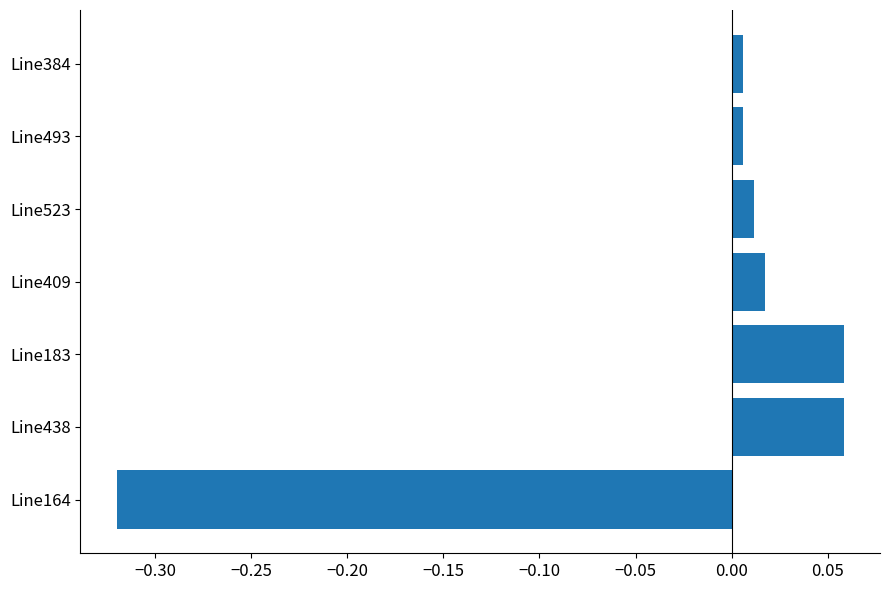

What is the difference between the maximum and minimum values?

0.4